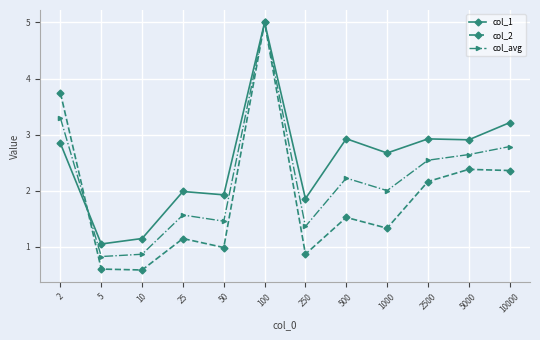

Which series changed the most between 25 and 500?

col_1